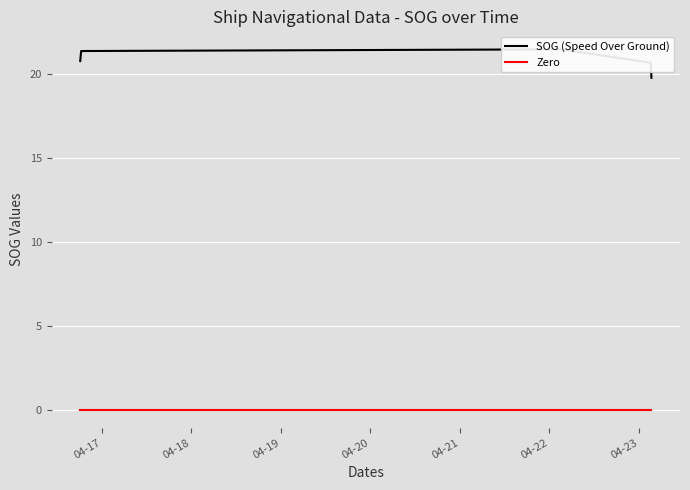

Does the chart display data point markers on the line(s)?

No